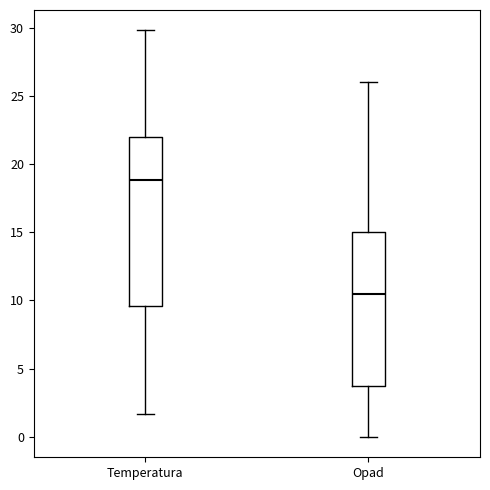

Which box's median line is the highest?

Temperatura